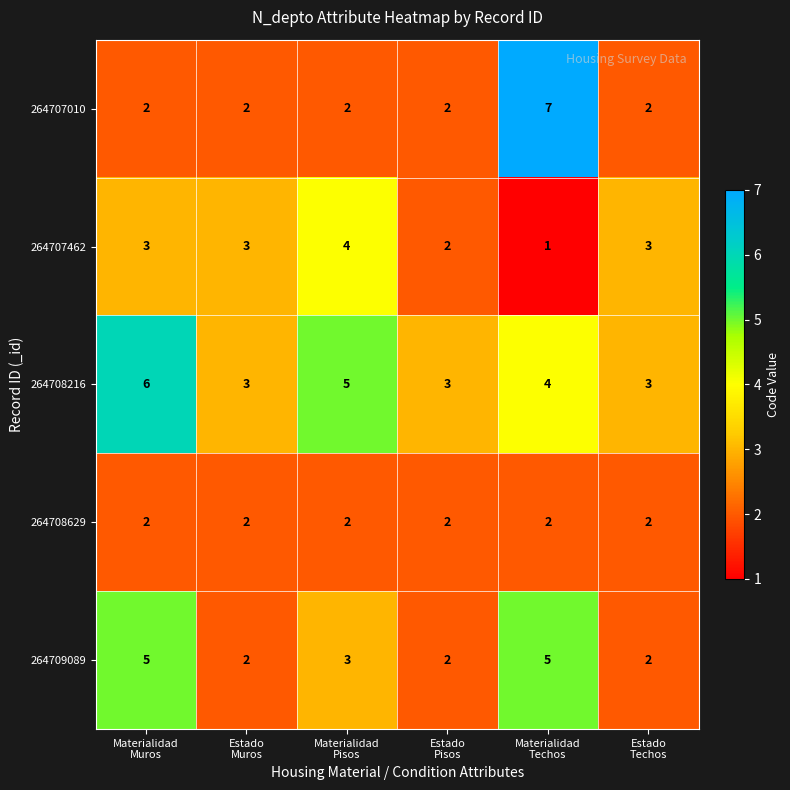

What is the highest value of the 264708216 series?

6